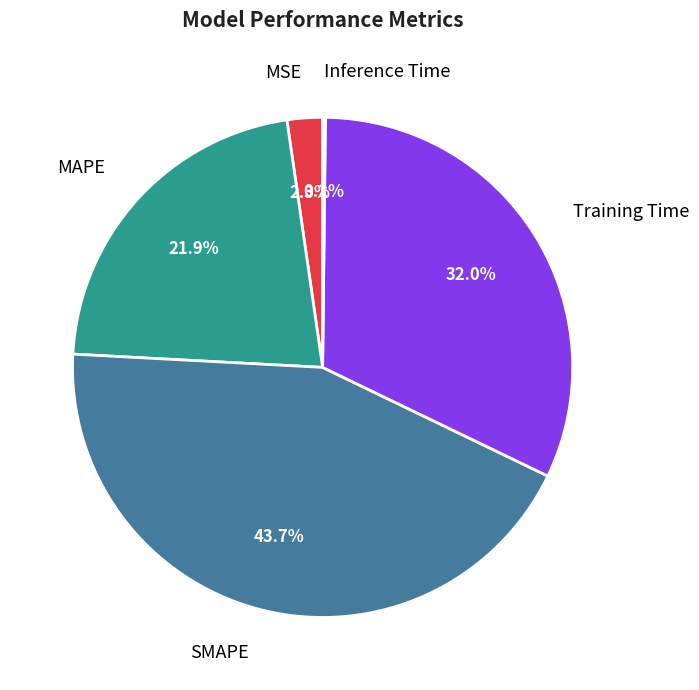

Does any single category account for the majority?

No